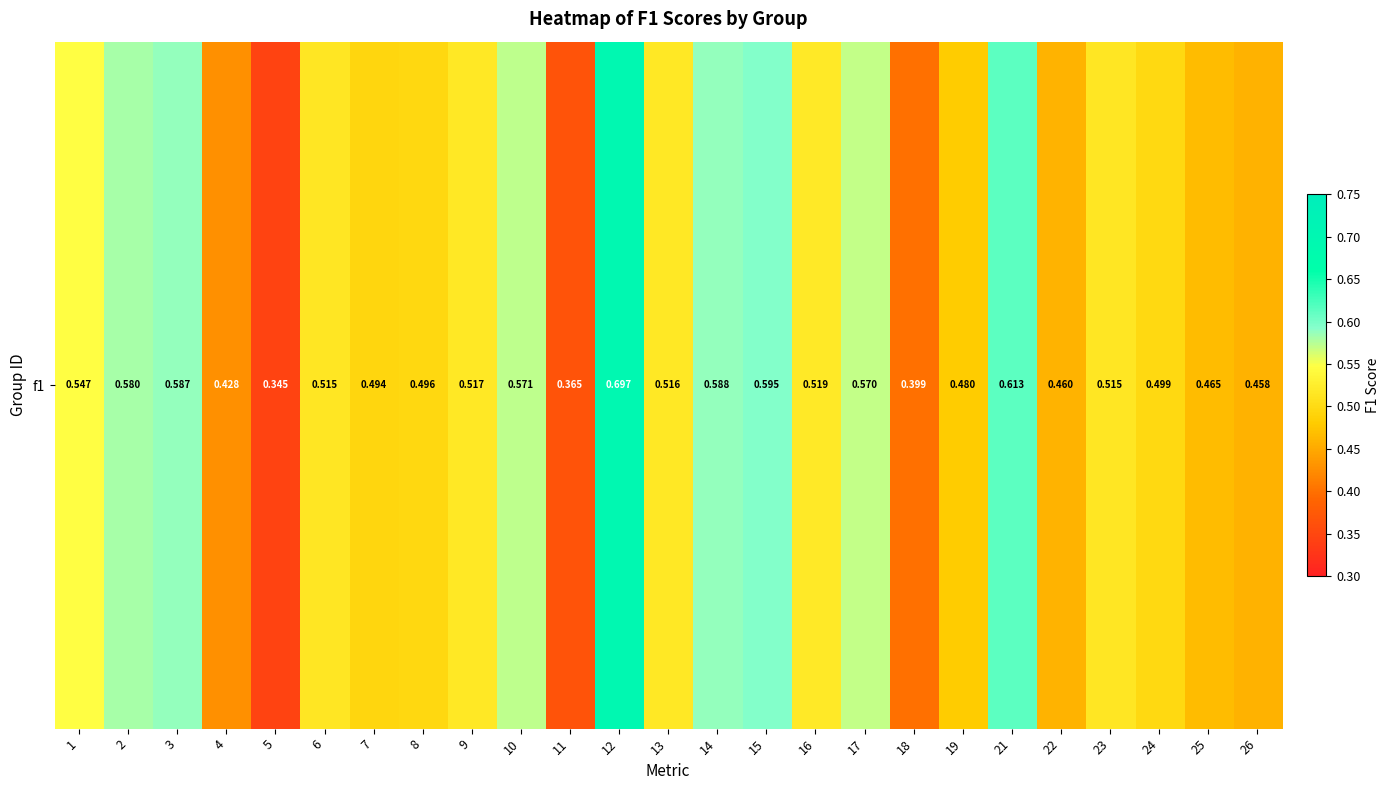

List the labels in order of value, largest first.

12, 21, 15, 14, 3, 2, 10, 17, 1, 16, 9, 13, 23, 6, 24, 8, 7, 19, 25, 22, 26, 4, 18, 11, 5